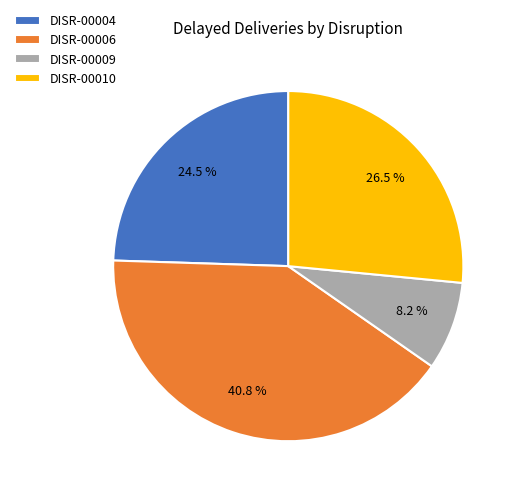

Count the number of slices in the pie.

4